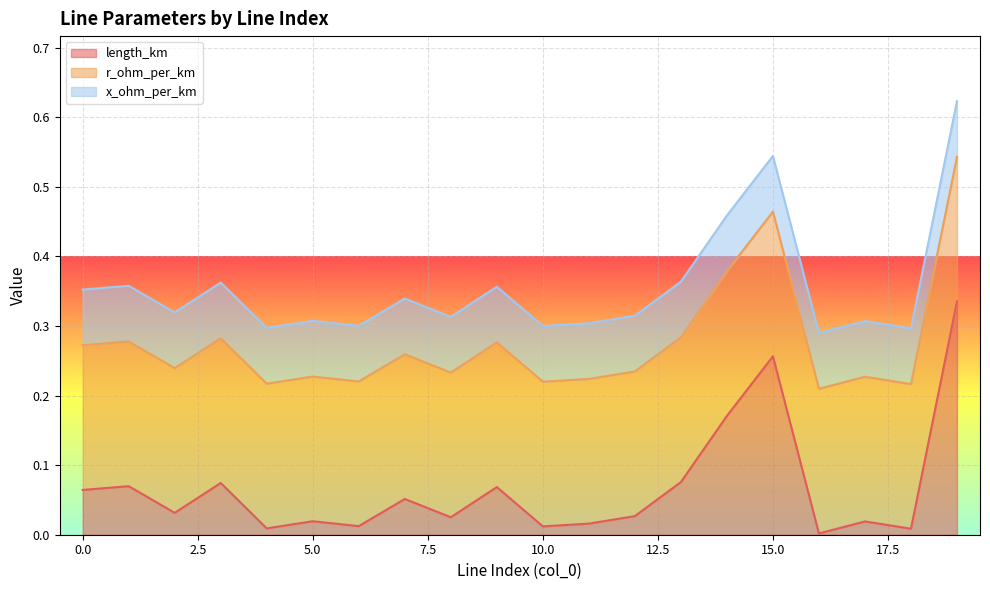

Reading right to left, list all the values displayed in this chart.

length_km: 19=0.3	18=0.0	17=0.0	16=0.0	15=0.3	14=0.2	13=0.1	12=0.0	11=0.0	10=0.0	9=0.1	8=0.0	7=0.1	6=0.0	5=0.0	4=0.0	3=0.1	2=0.0	1=0.1	0=0.1
r_ohm_per_km: 19=0.2	18=0.2	17=0.2	16=0.2	15=0.2	14=0.2	13=0.2	12=0.2	11=0.2	10=0.2	9=0.2	8=0.2	7=0.2	6=0.2	5=0.2	4=0.2	3=0.2	2=0.2	1=0.2	0=0.2
x_ohm_per_km: 19=0.1	18=0.1	17=0.1	16=0.1	15=0.1	14=0.1	13=0.1	12=0.1	11=0.1	10=0.1	9=0.1	8=0.1	7=0.1	6=0.1	5=0.1	4=0.1	3=0.1	2=0.1	1=0.1	0=0.1